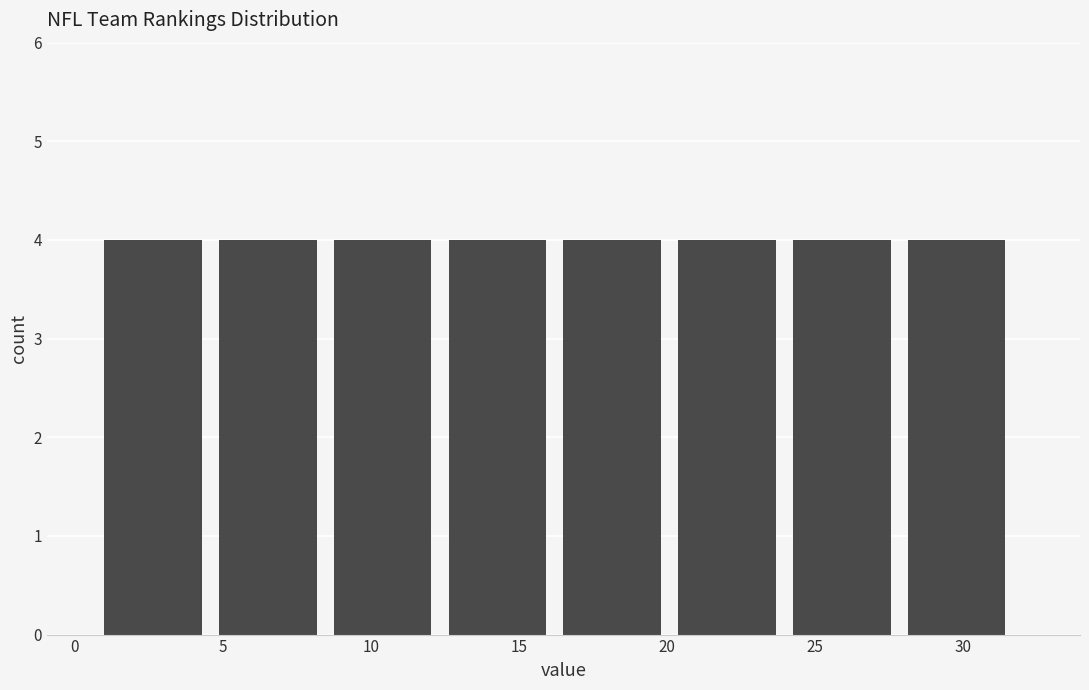

How tall is the bar that spans 24.5 to 28.0 on the x-axis? Neither the bar edges nor the heights are printed on the chart, so give them approximately, as read against the axes.

4